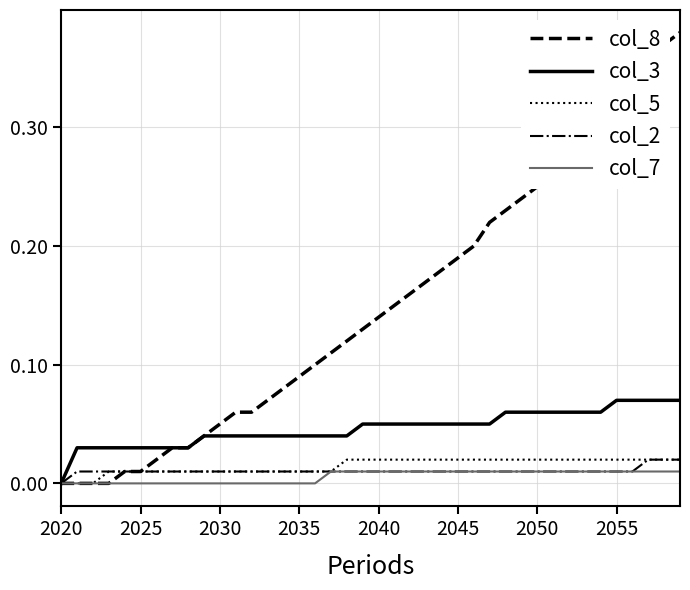

Which series has the largest range (max minus min)?

col_8